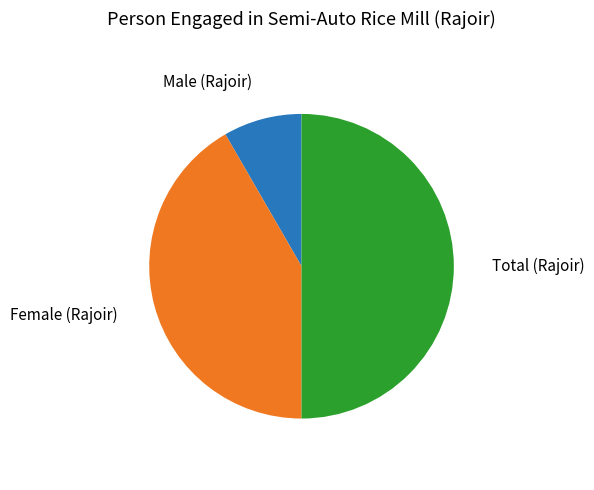

How many segments does this pie chart have?

3